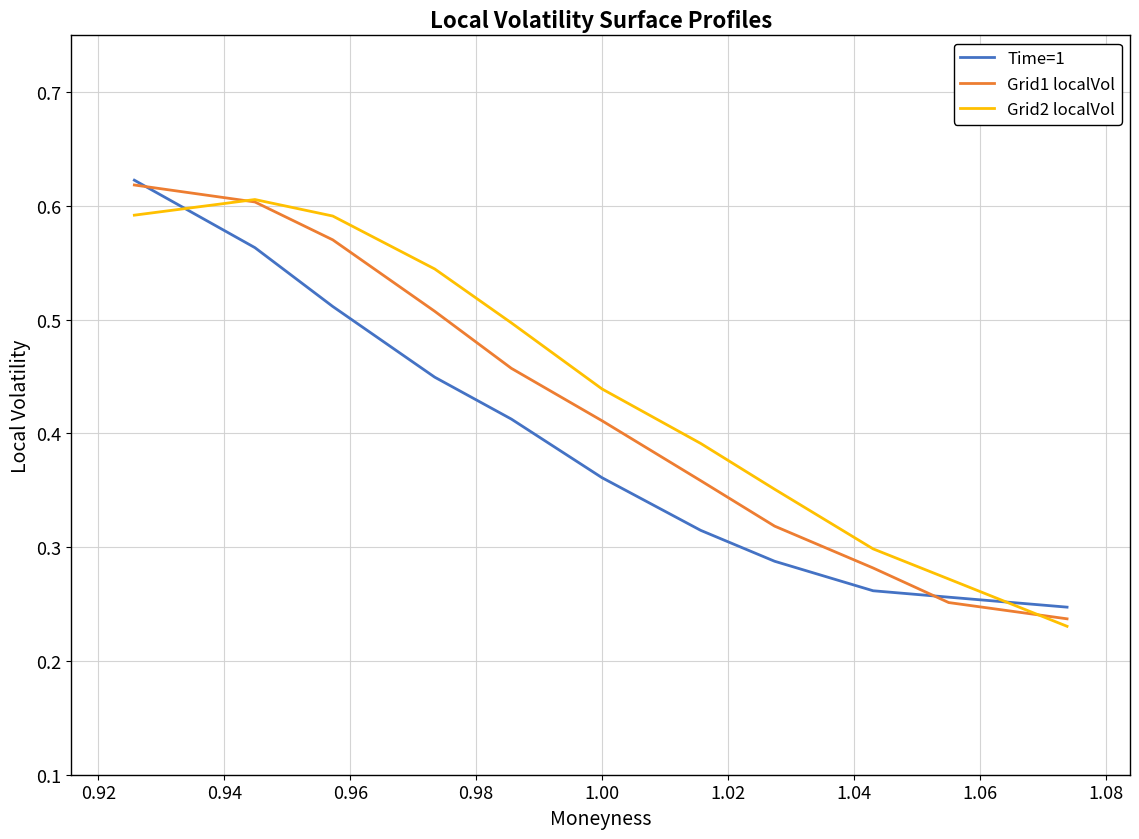

At how many categories does at least one series exceed 0?

11